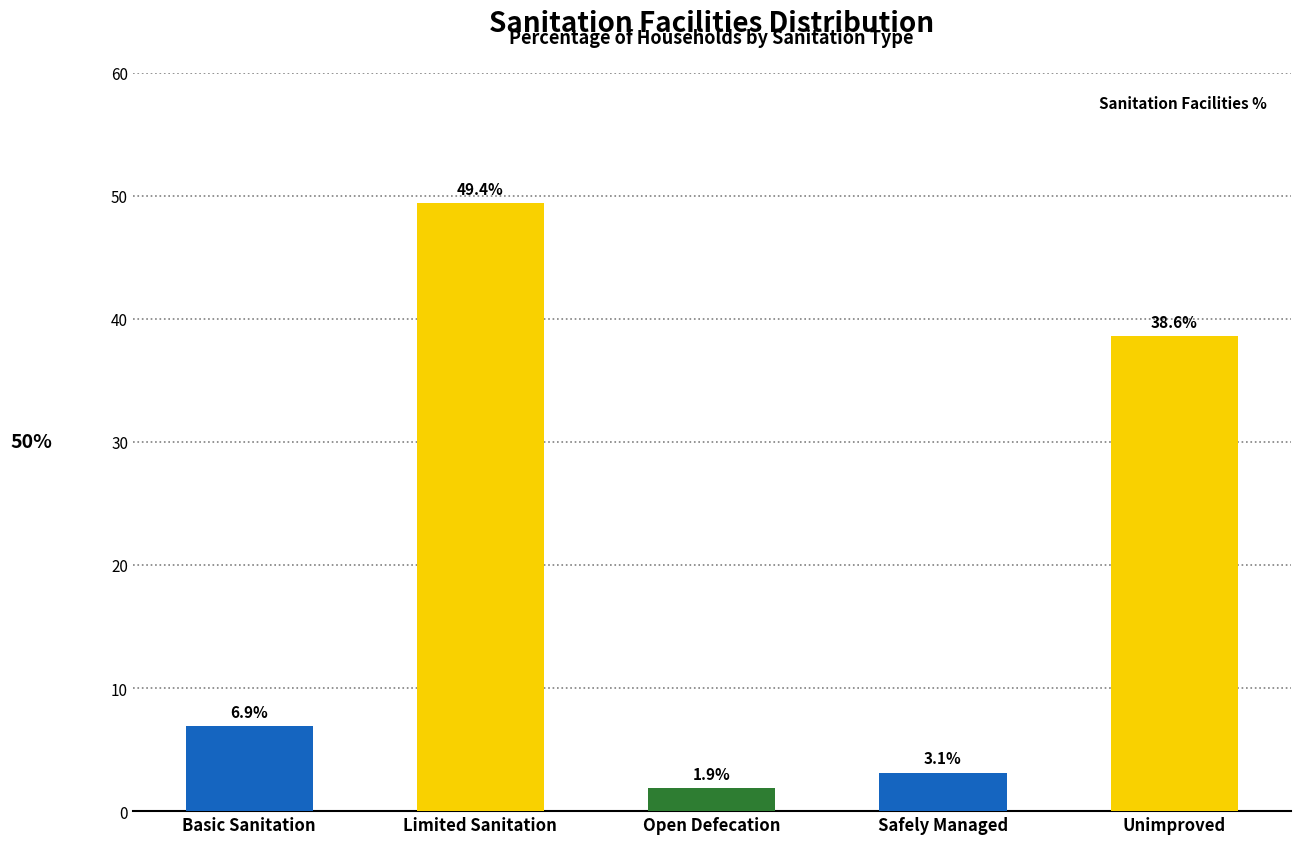

How many bars are there in total?

5